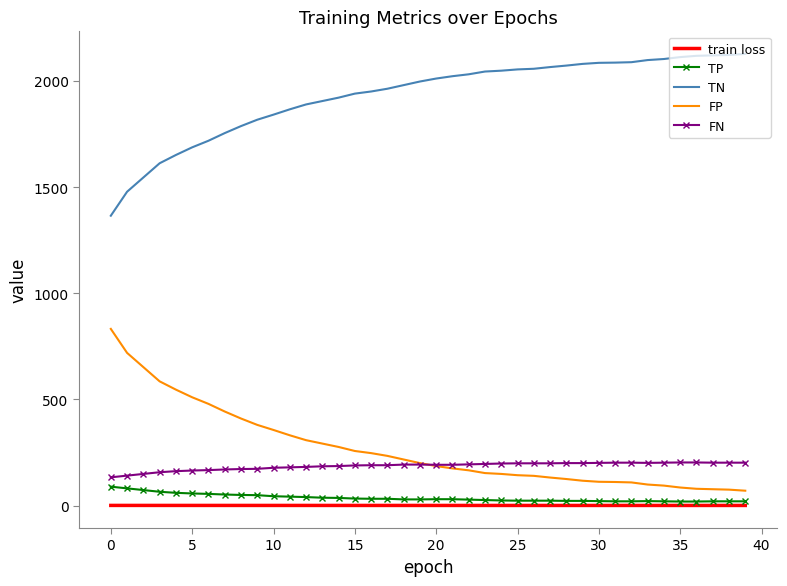

What is the greatest value displayed?

2127.0